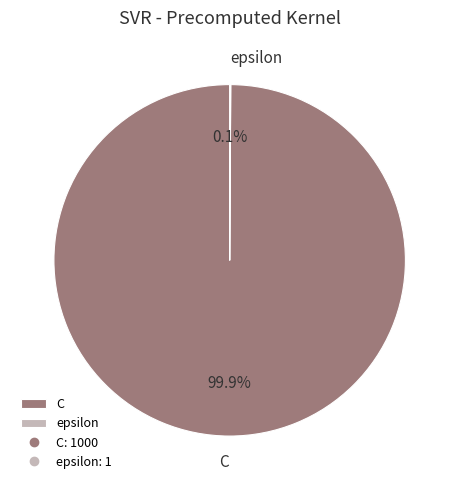

To the nearest percent, what is the difference between the largest and smallest slice percentages?

100%